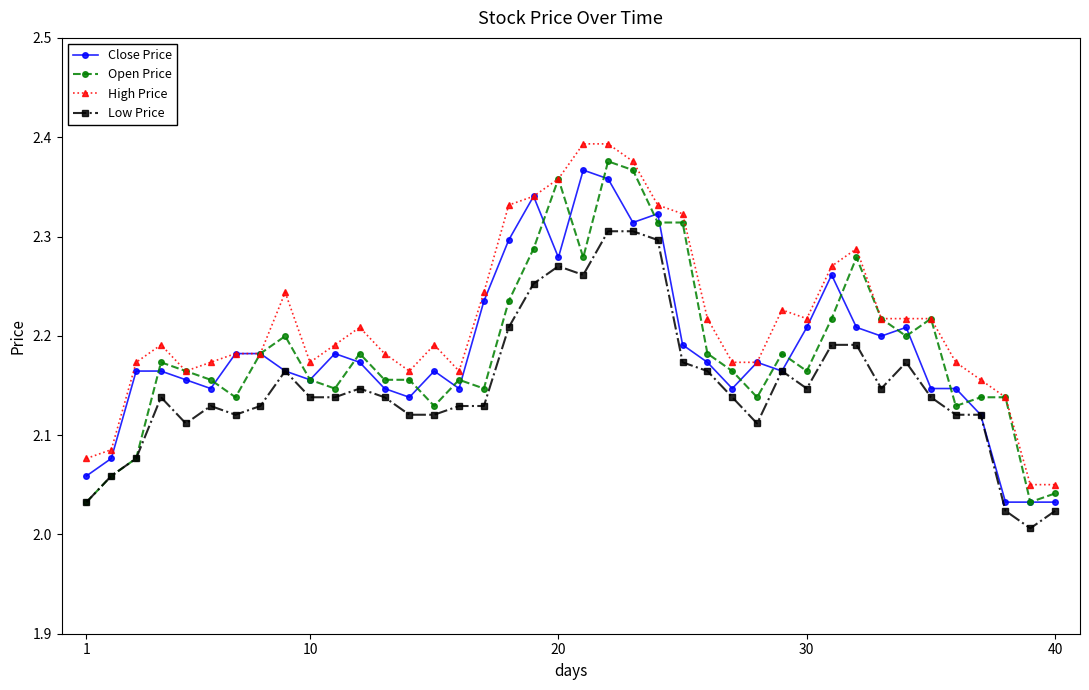

True or false: High Price and Low Price cross at least once.

False